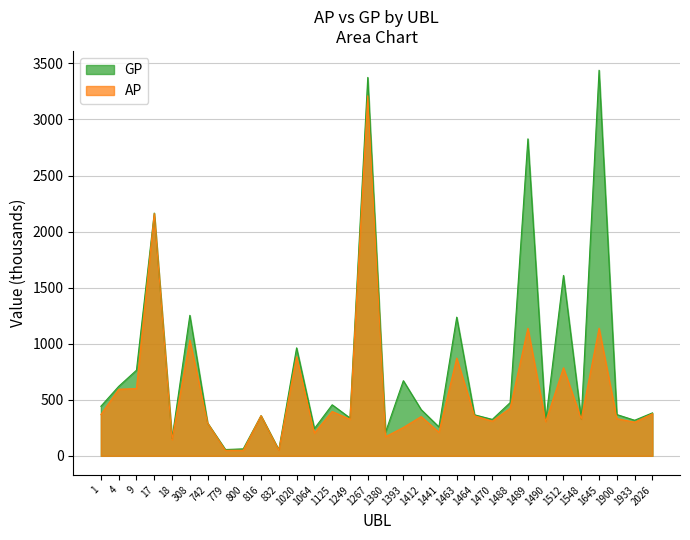

True or false: GP and AP cross at least once.

False